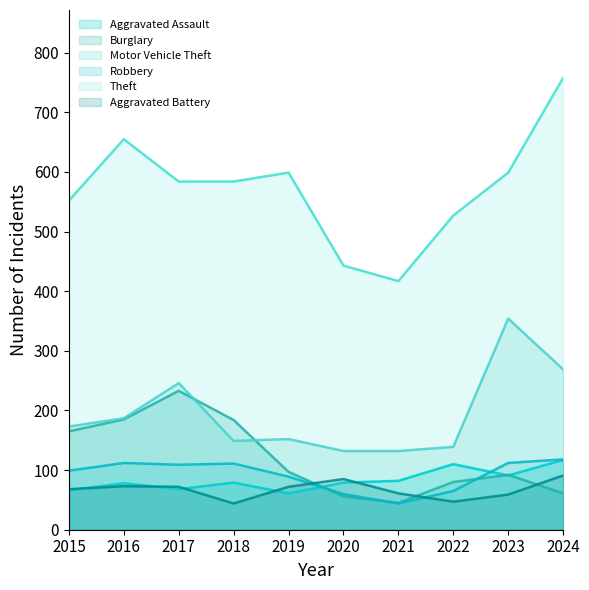

Which has a higher value, 2024 or 2023?

2024